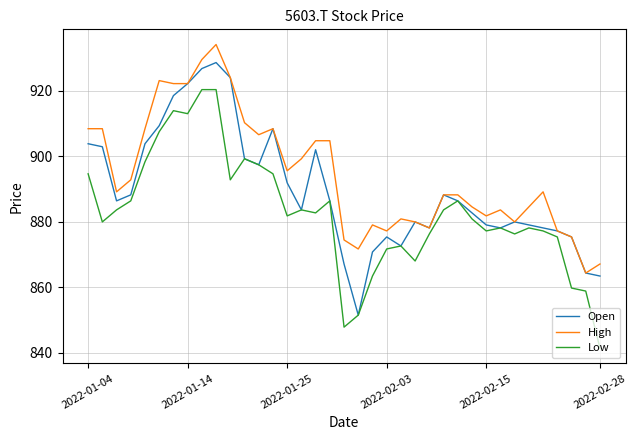

What is the greatest value displayed?

934.1